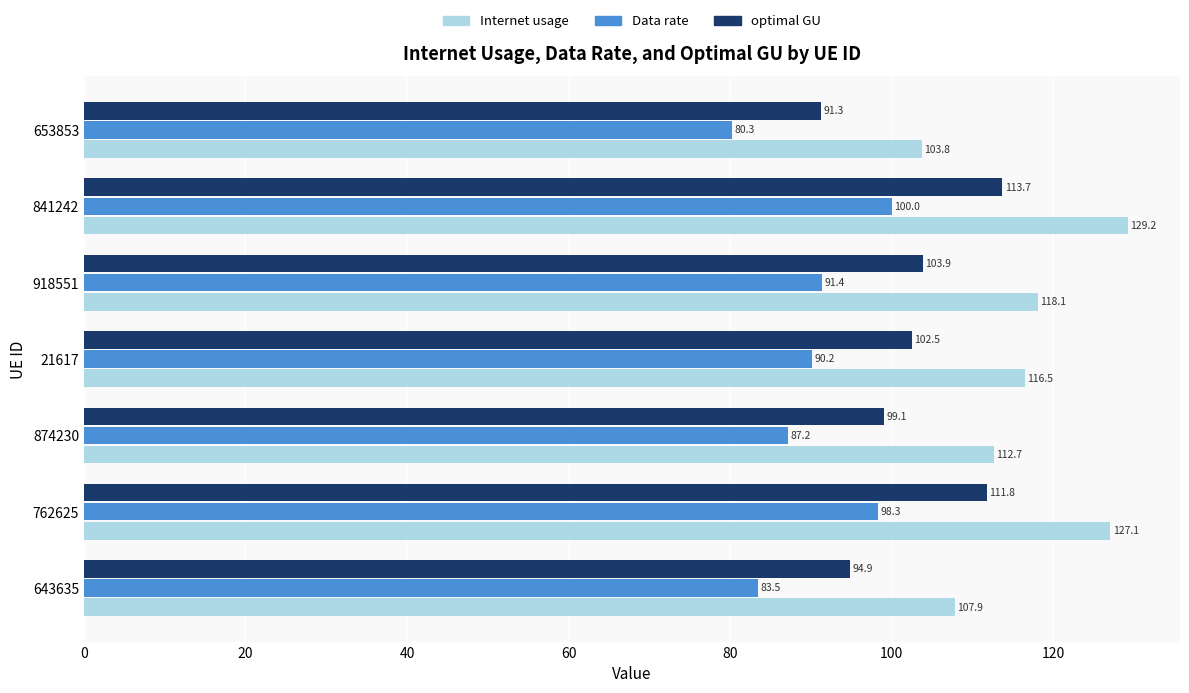

Rank the series by their maximum value, from lowest to highest.

Data rate, optimal GU, Internet usage